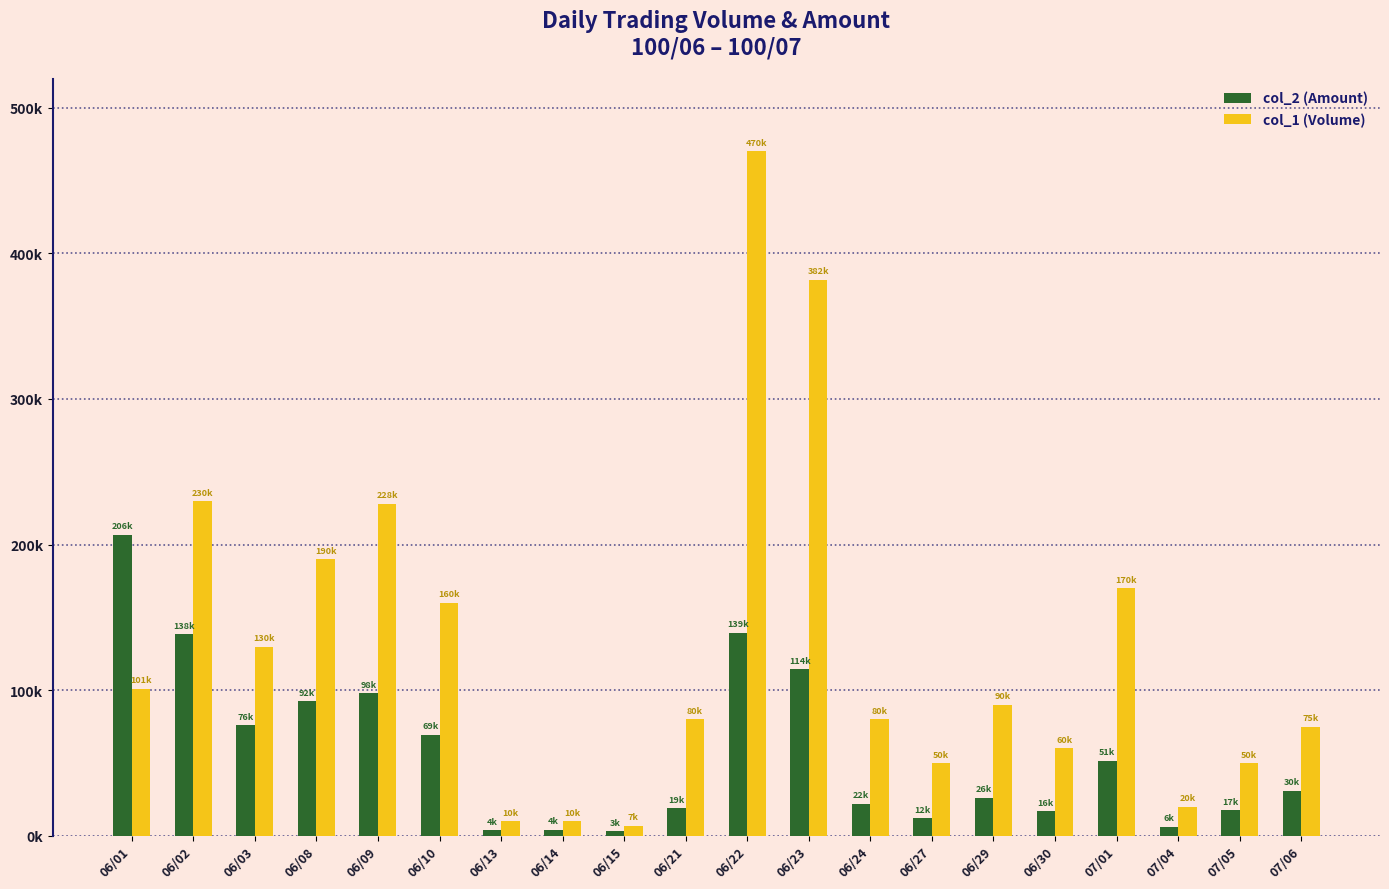

At 06/24, list the series in order from largest to smallest.

col_1 (Volume), col_2 (Amount)